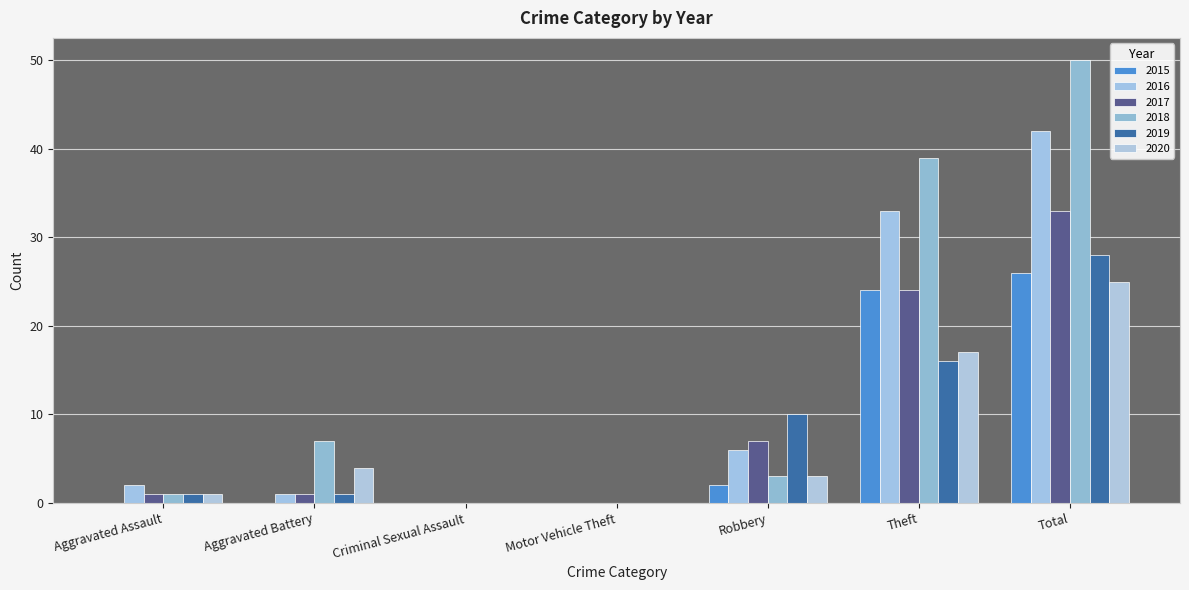

Reading left to right, list all the values displayed in this chart.

2015: 0	0	0	0	2	24	26
2016: 2	1	0	0	6	33	42
2017: 1	1	0	0	7	24	33
2018: 1	7	0	0	3	39	50
2019: 1	1	0	0	10	16	28
2020: 1	4	0	0	3	17	25